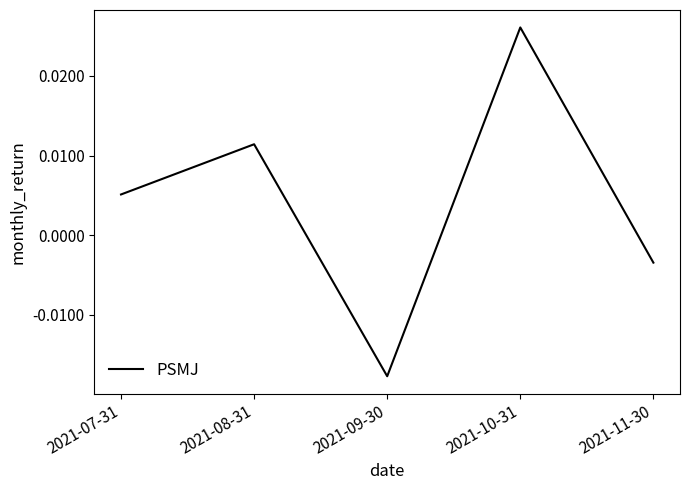

Which category has the highest value across all series?

2021-10-31